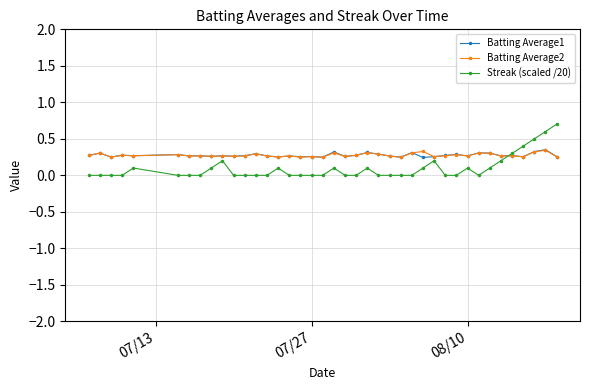

True or false: Batting Average2 has more than 1 points higher than both neighbors.

True